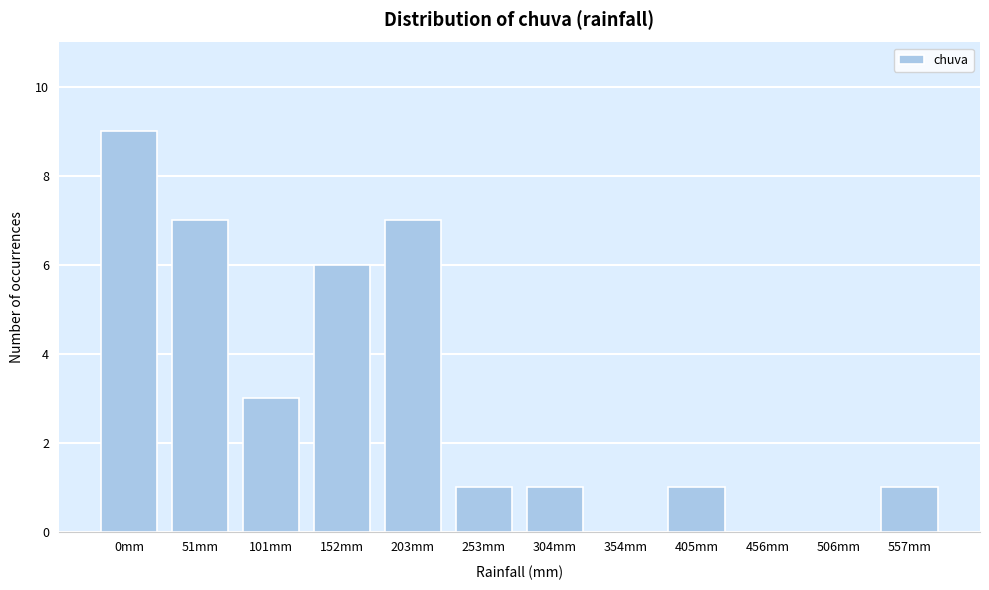

Reading left to right, extract all data points from this chart.

0mm=9	51mm=7	101mm=3	152mm=6	203mm=7	253mm=1	304mm=1	354mm=0	405mm=1	456mm=0	506mm=0	557mm=1